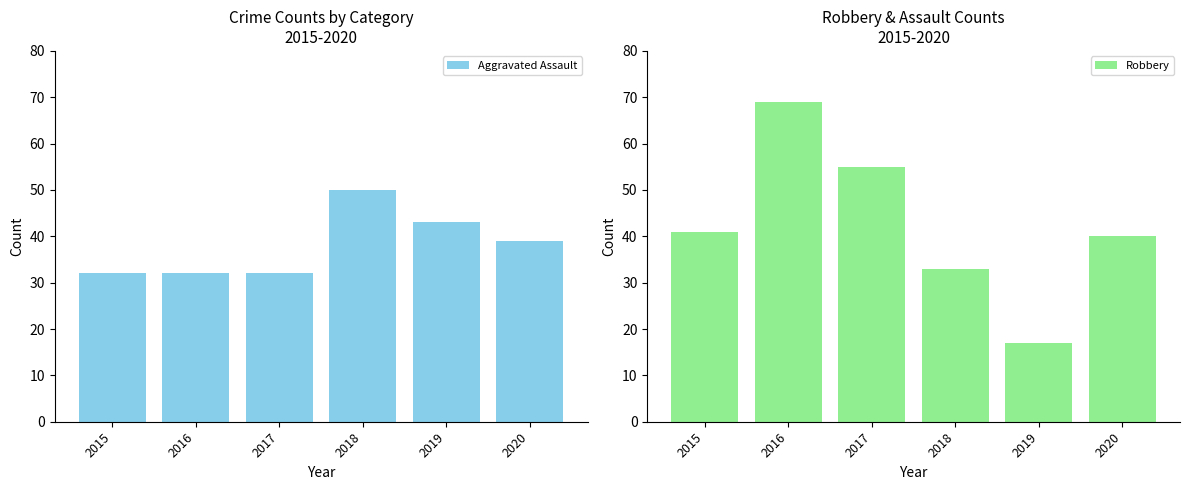

Where is Aggravated Assault nearest to the value 41?

2019